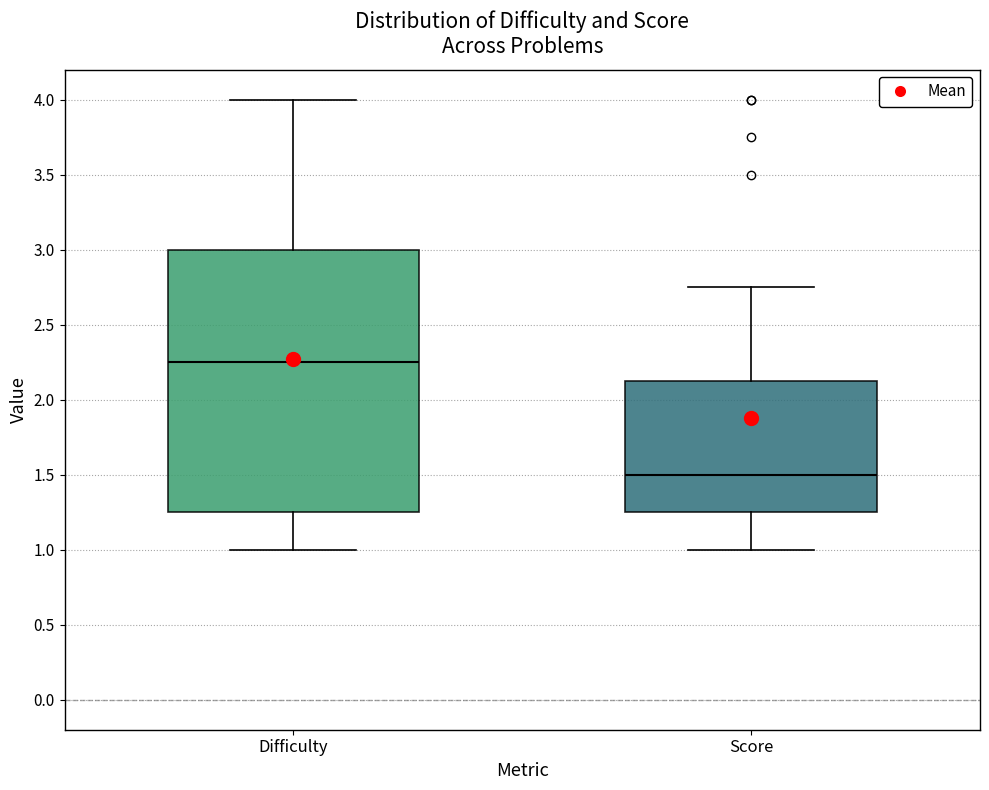

Which box has the lowest median line?

Score